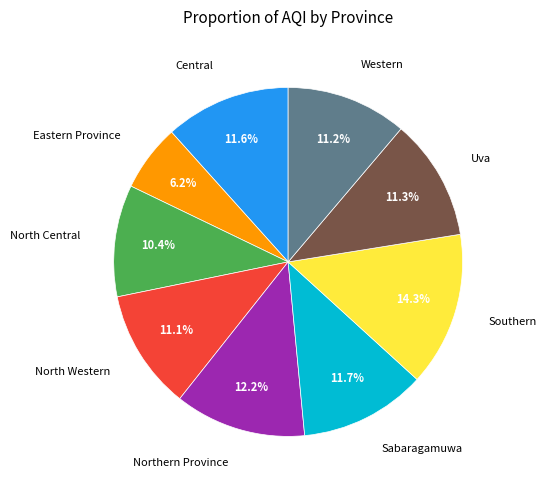

Does any single category account for the majority?

No